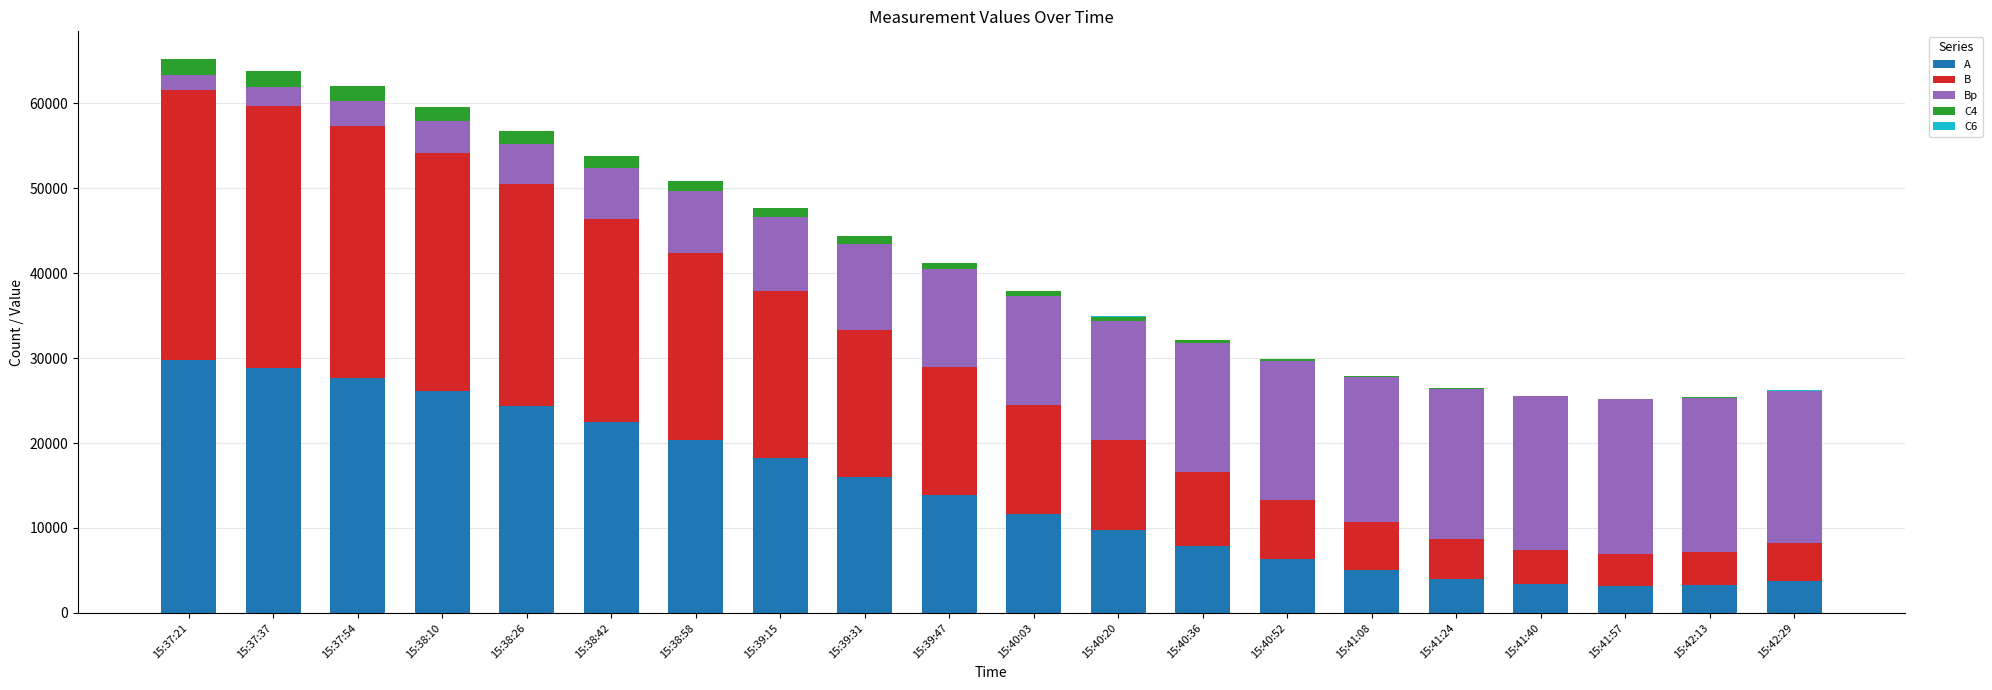

What is the sum of all A values?

286199.0